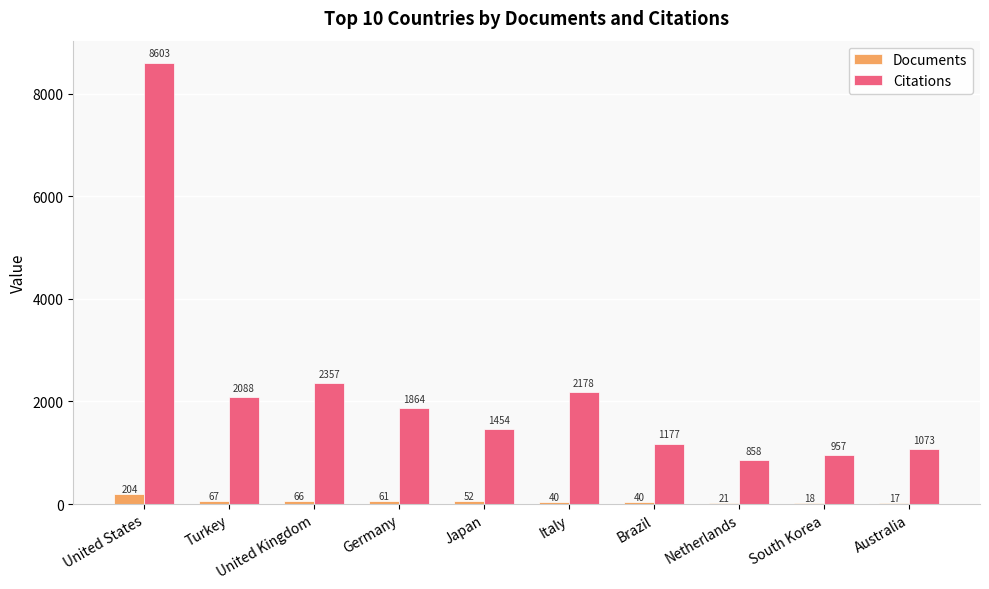

What value does the Citations series have at United Kingdom?

2357